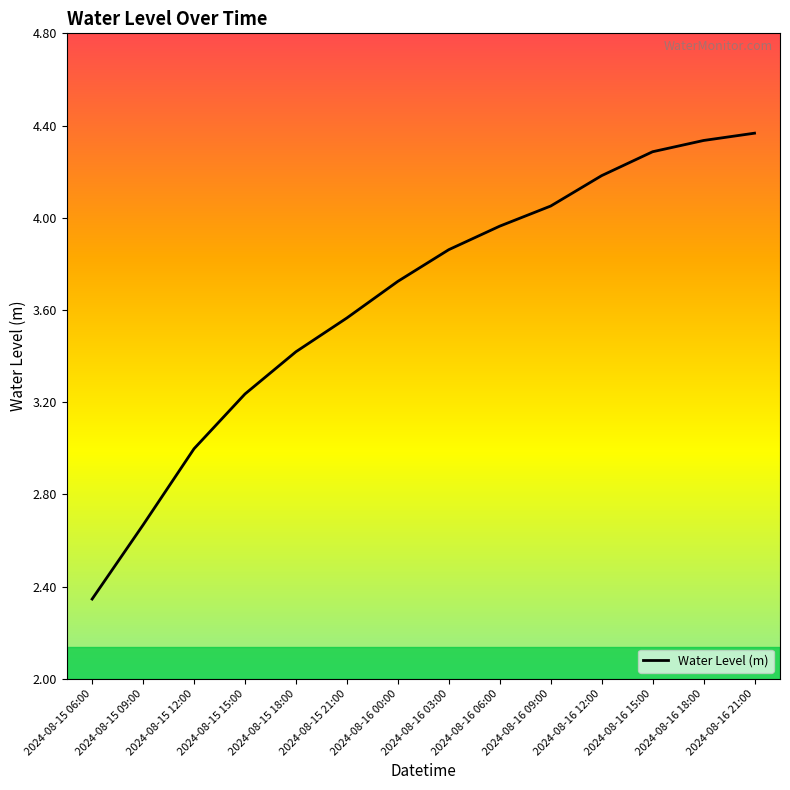

What position from the right is 2024-08-15 21:00?

9